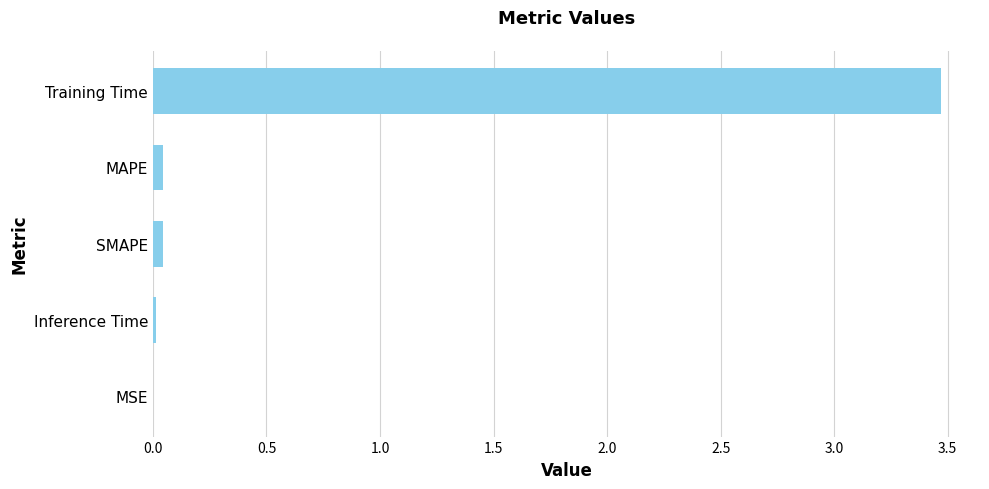

What is the maximum value shown in the chart?

3.5